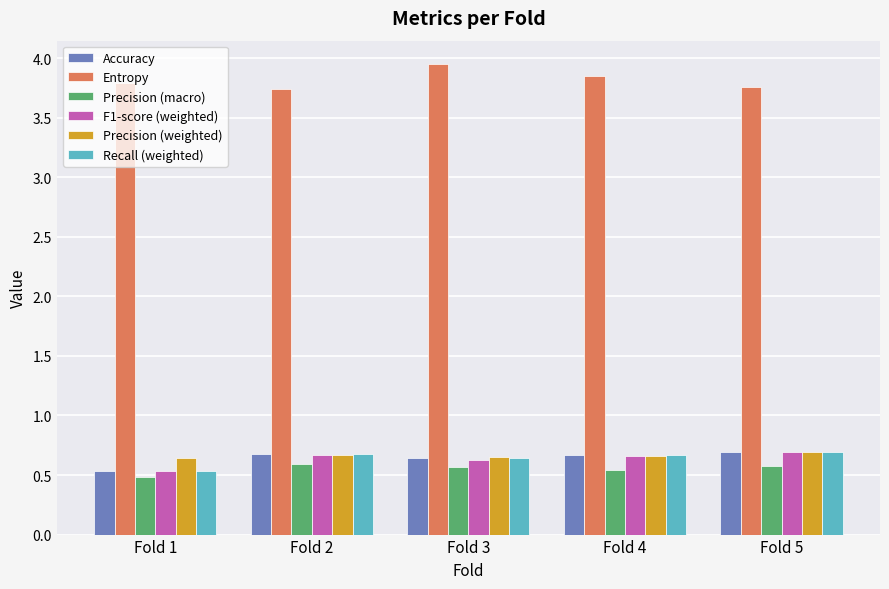

Where is Accuracy nearest to the value 0?

Fold 1